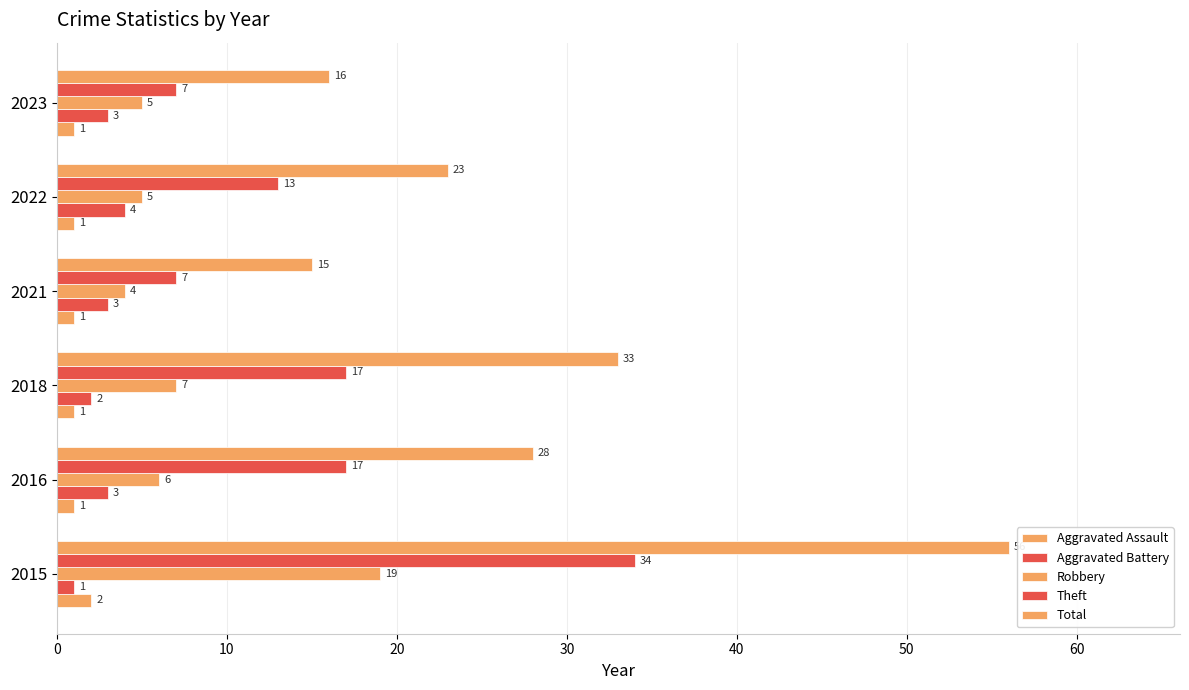

How many distinct data groups are displayed?

5